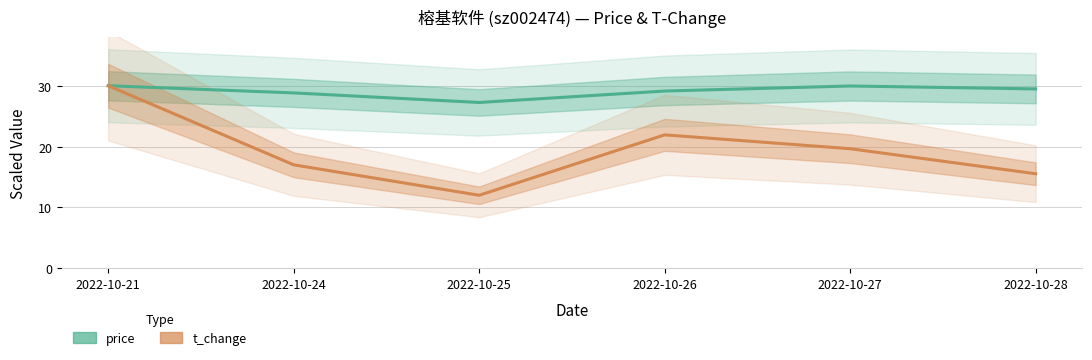

List the series in order of their peak value, lowest first.

price, t_change